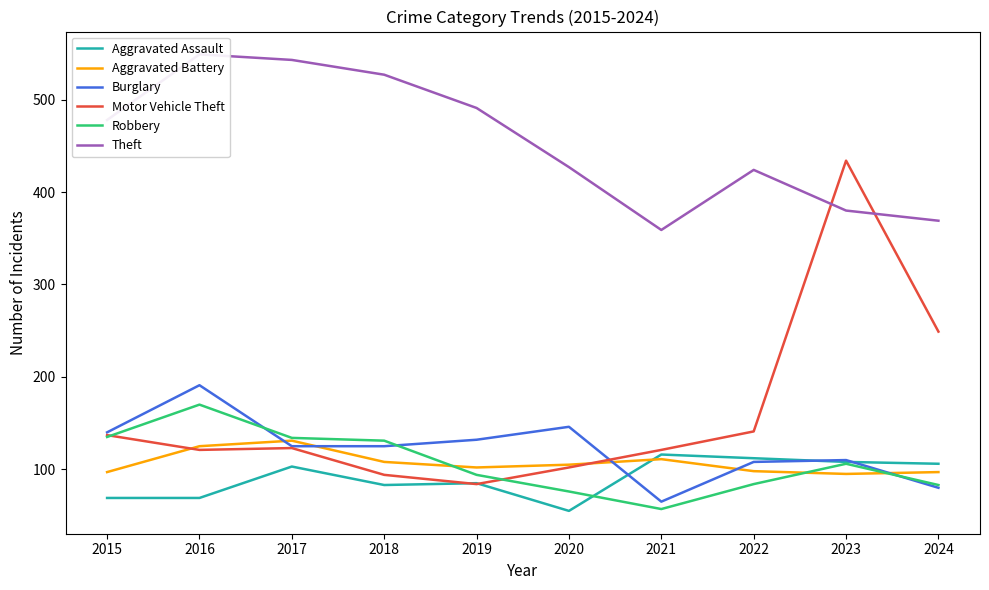

Rank the series by their maximum value, from lowest to highest.

Aggravated Assault, Aggravated Battery, Robbery, Burglary, Motor Vehicle Theft, Theft